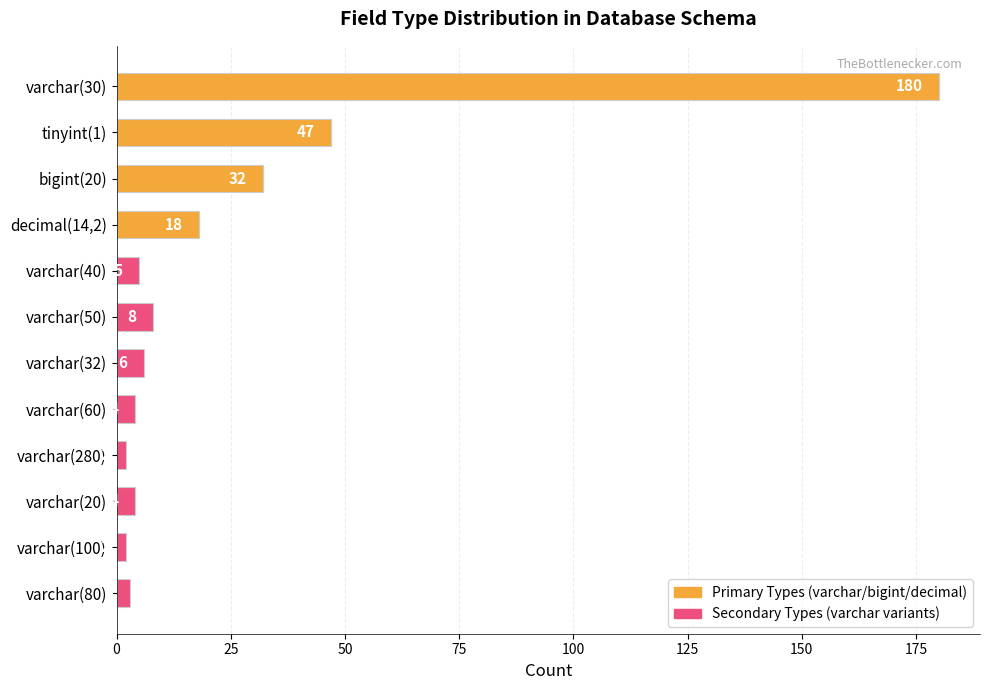

Where is the data nearest to the value 91?

tinyint(1)